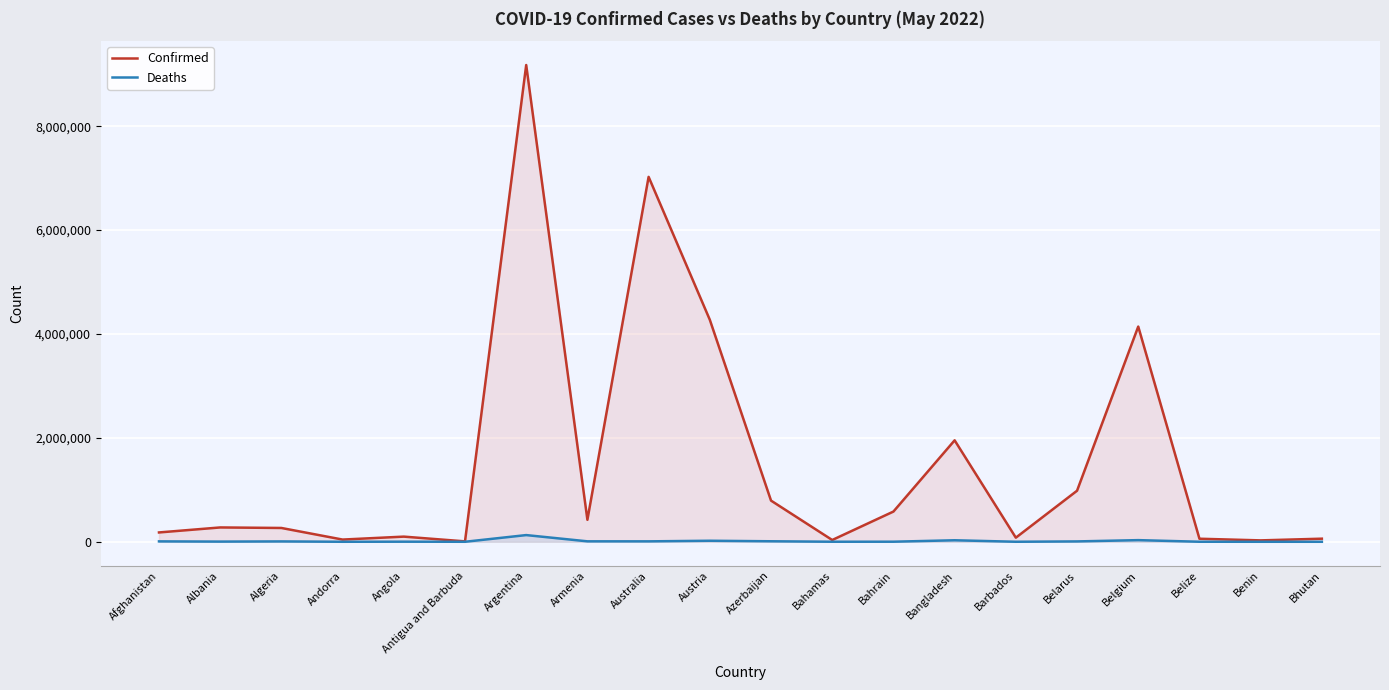

Where does the Confirmed series first go above 275939?

Argentina